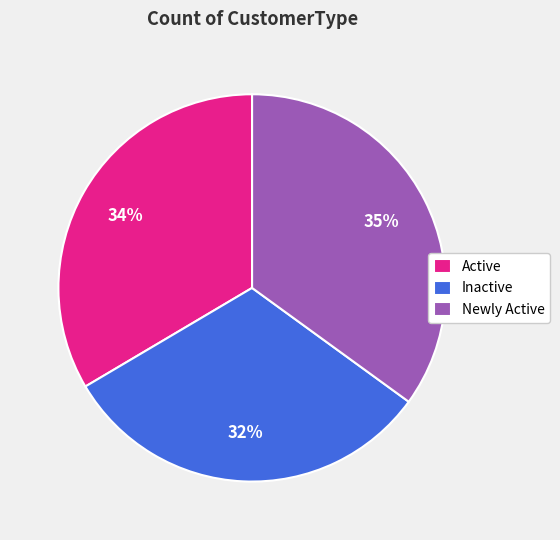

Which slice is the smallest?

Inactive